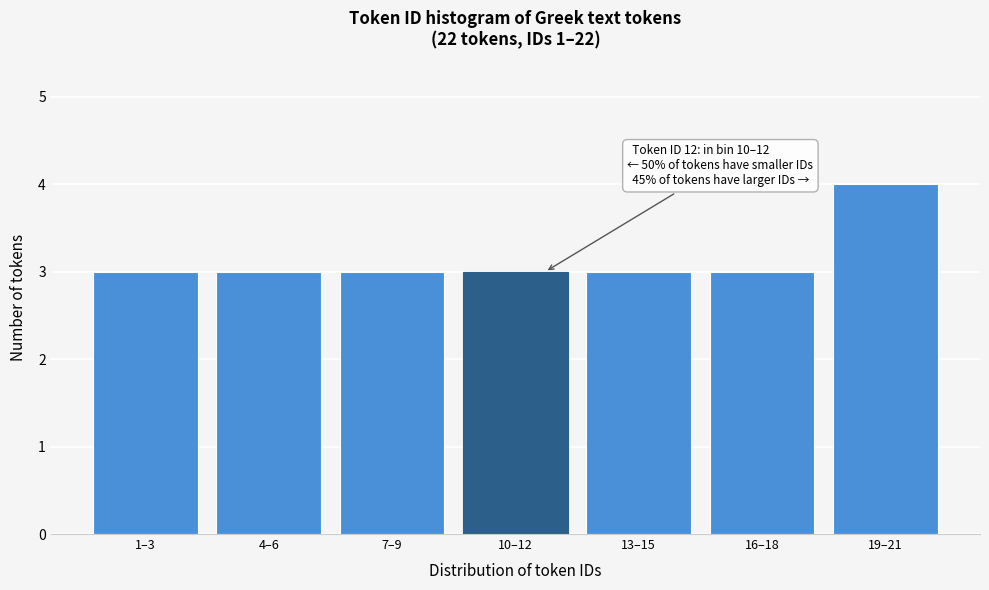

Reading left to right, transcribe all the data shown in this chart.

3	3	3	3	3	3	4